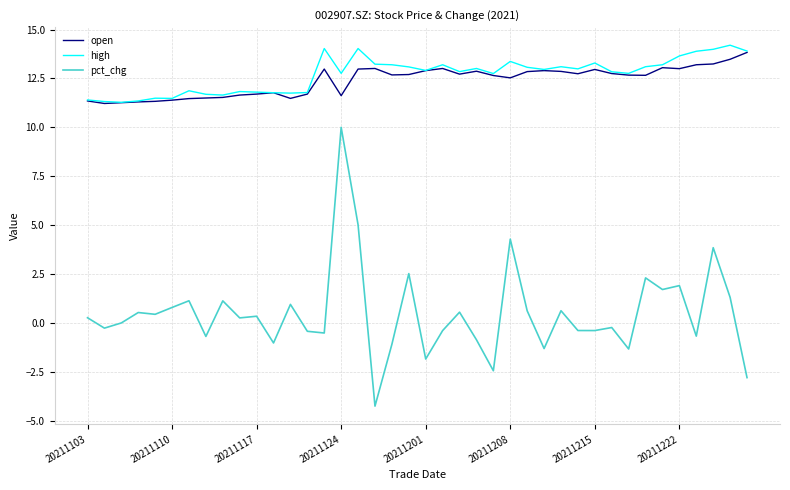

Does the chart display data point markers on the line(s)?

No